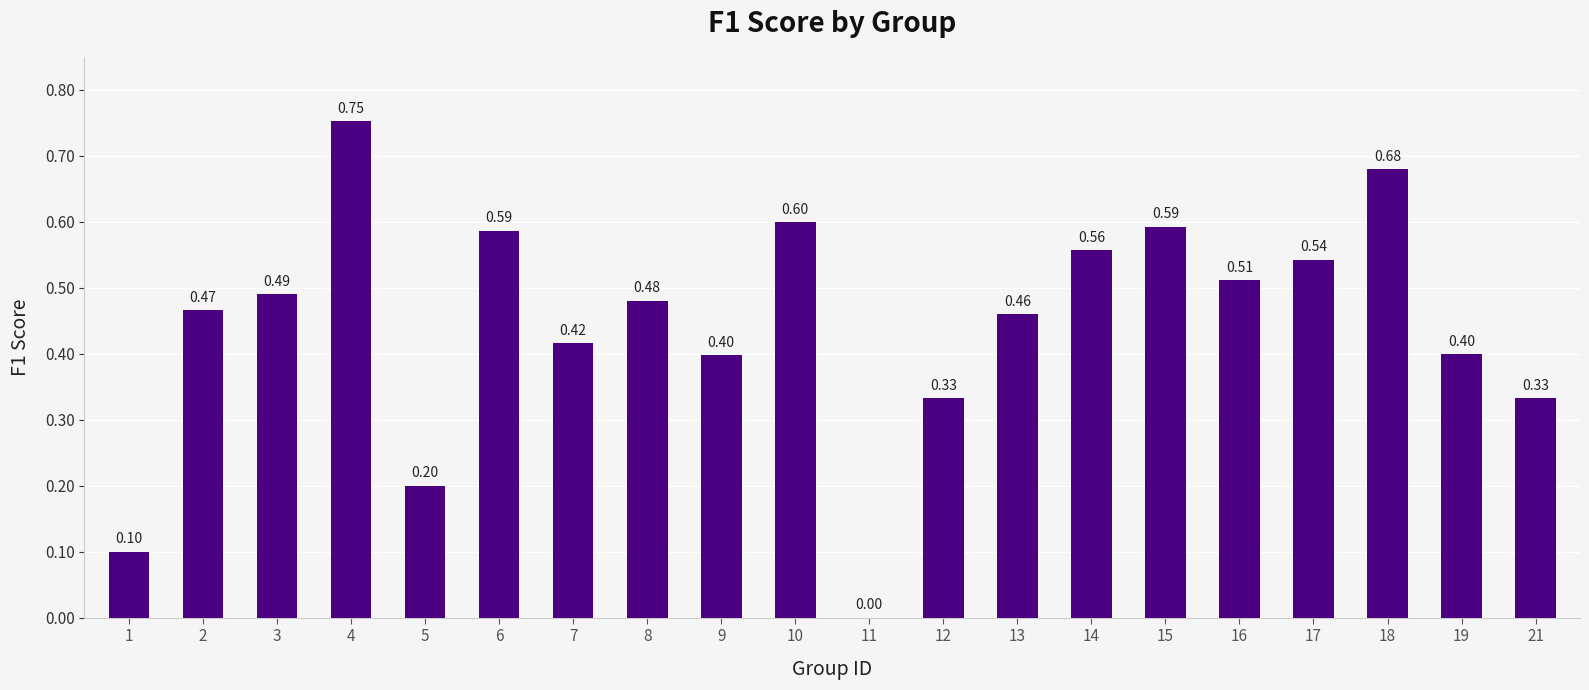

What is the sum of all values?

8.9